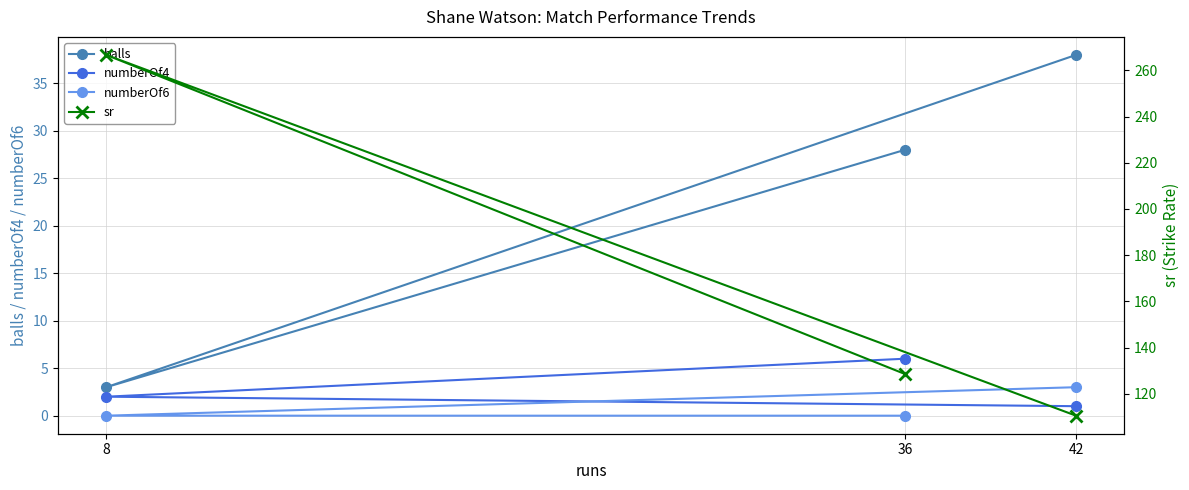

Which label corresponds to the largest value in the chart?

8